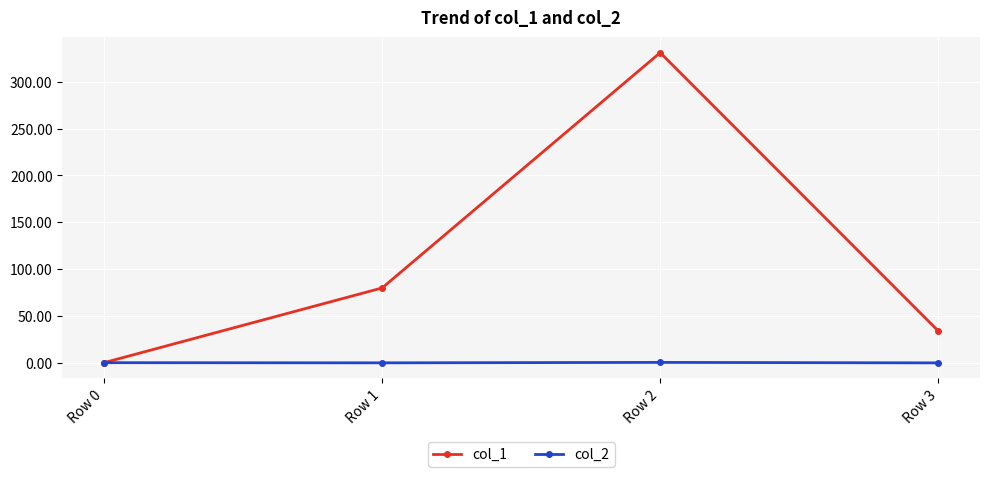

At which label does col_1 reach its minimum?

Row 0